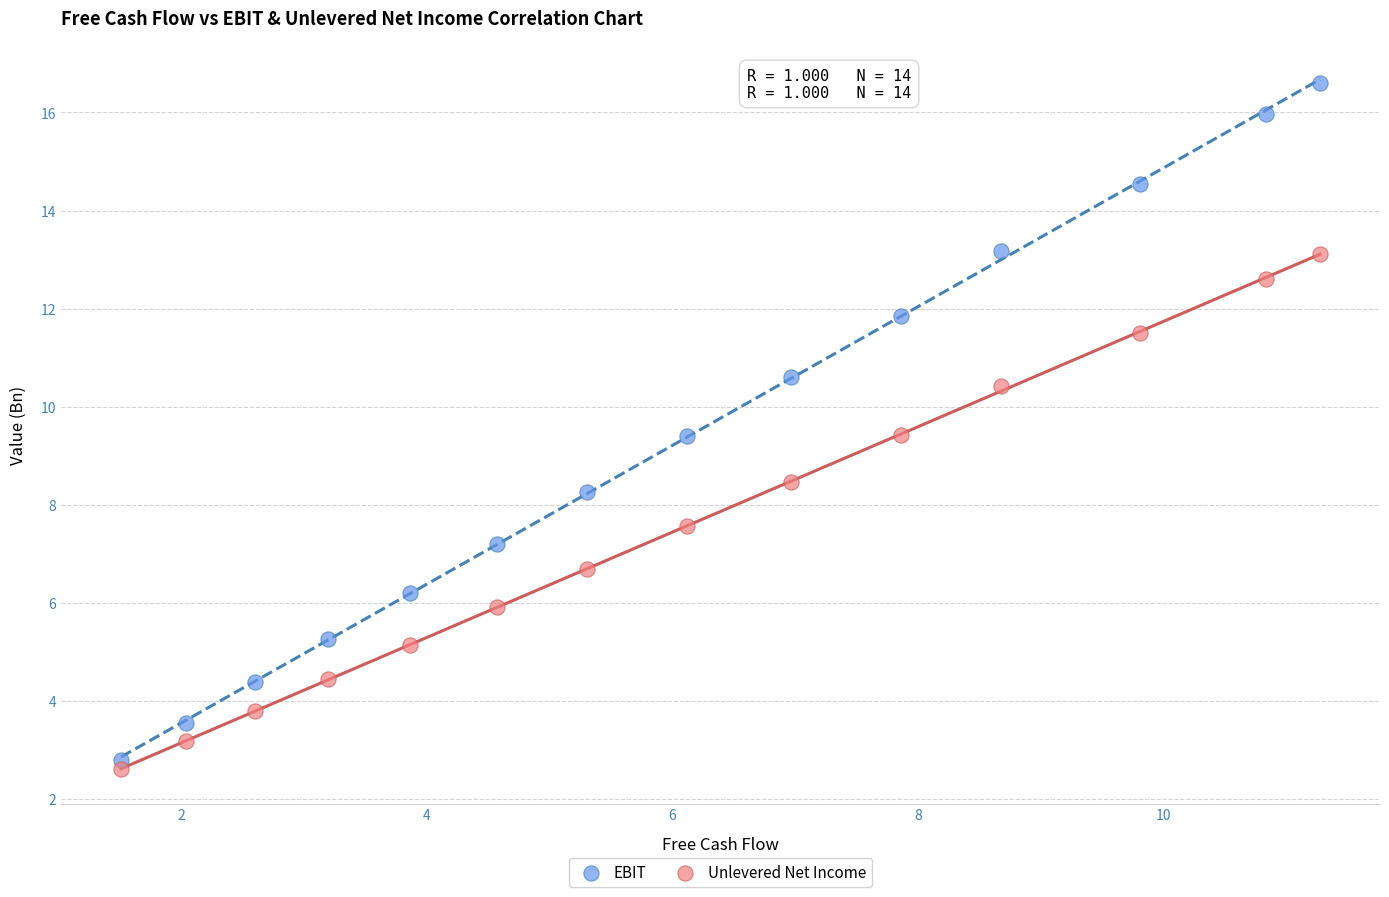

Which series contains the highest Y value?

EBIT